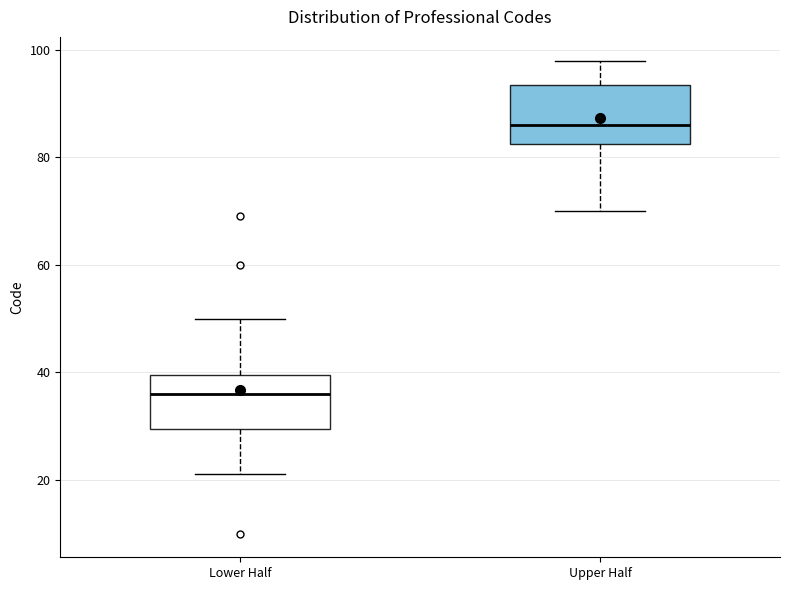

Reading left to right, transcribe this box plot: for each box, give where its median line is, the range the box spans, and where its two whiskers end, as read against the y-axis. The values are not printed on the chart, so give them approximately, as read against the axis.

Lower Half: median 36, box 30 to 40, whiskers 22 to 50
Upper Half: median 86, box 82 to 94, whiskers 70 to 98